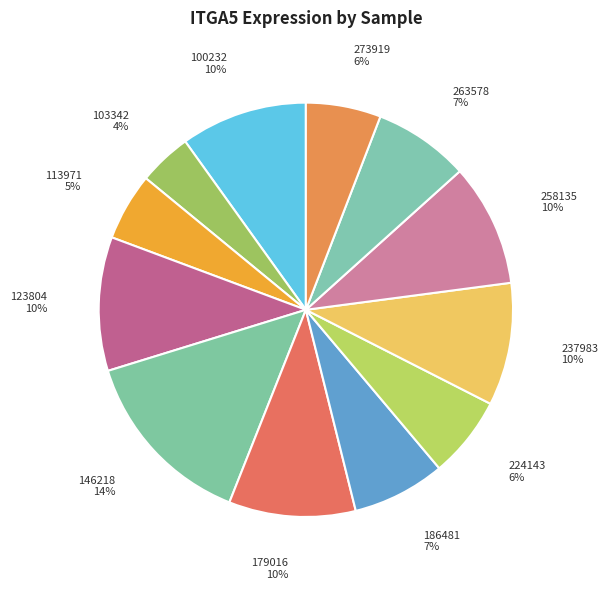

Which slice is the largest?

146218